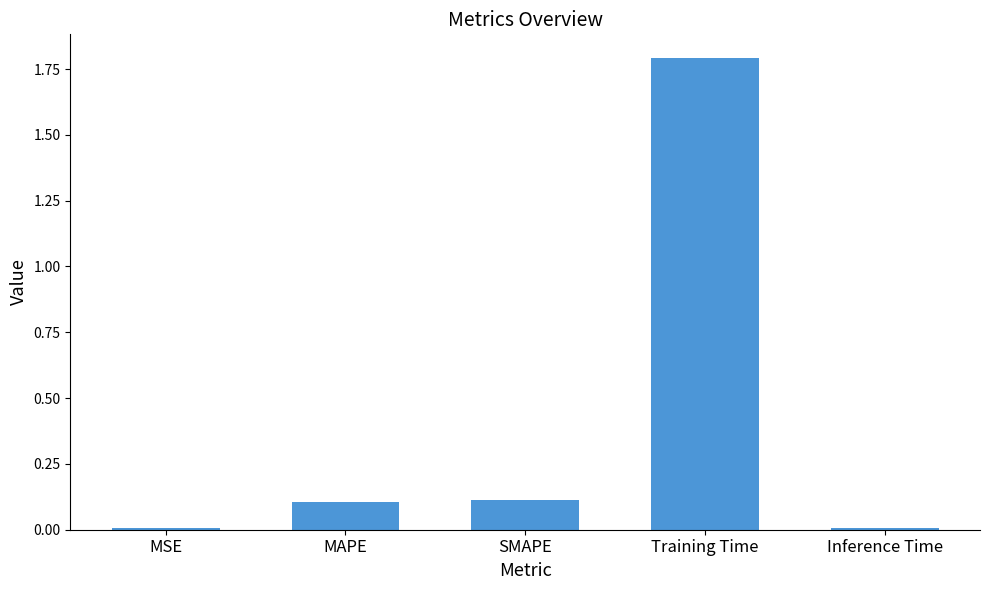

What position from the right is MSE?

5